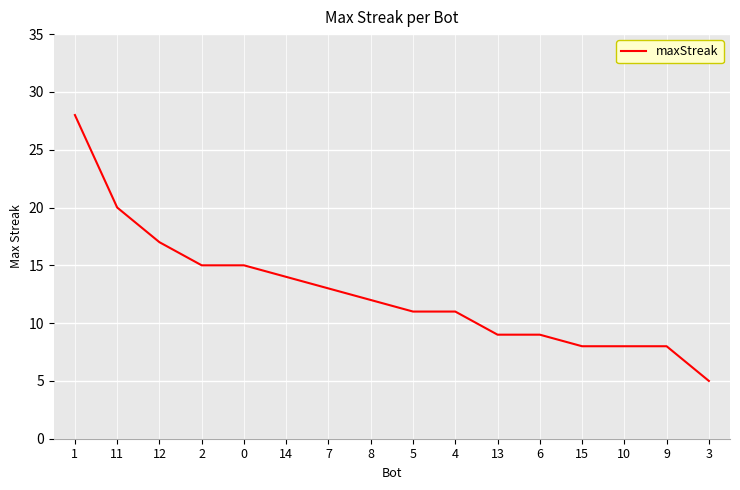

The chart shows a value of 8 at 9. True or false?

True